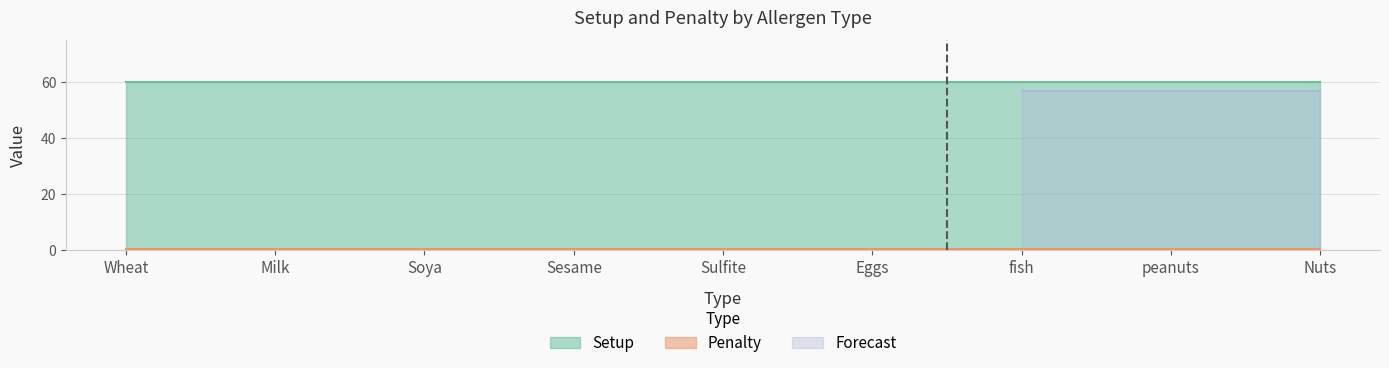

What is the label of the 4th point from the right?

Eggs